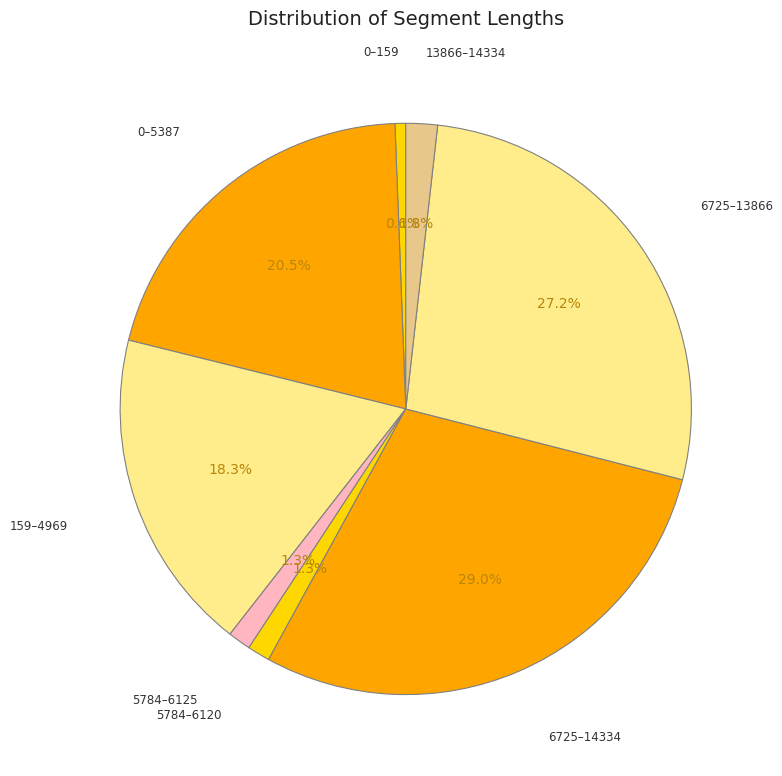

How many slices are in this pie chart?

8